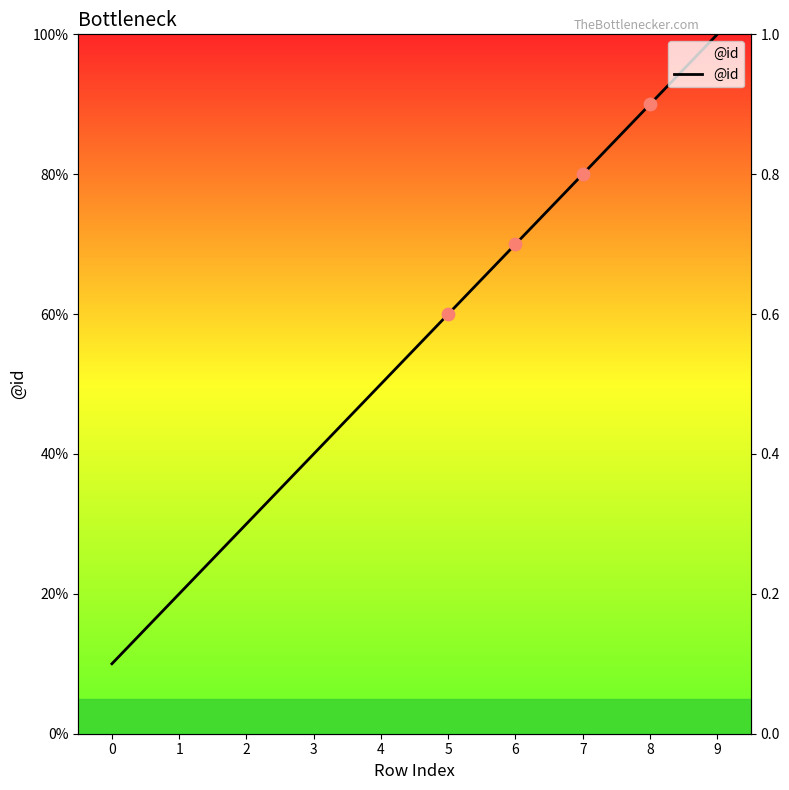

Between 7 and 4, which is larger?

7